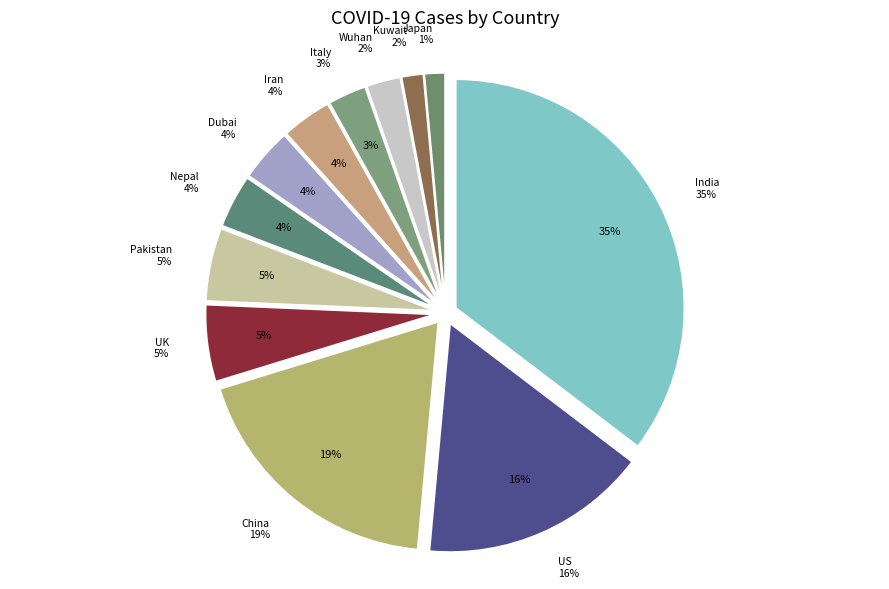

What percentage is NOT represented by UK?

94.6%